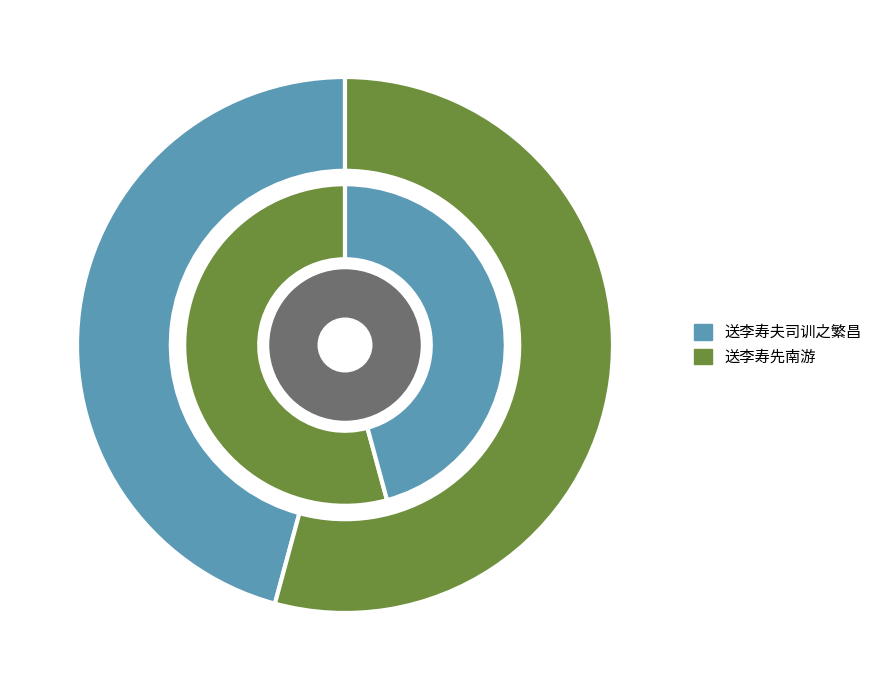

To the nearest percent, what is the combined percentage of 送李寿夫司训之繁昌 and 送李寿先南游?

100%